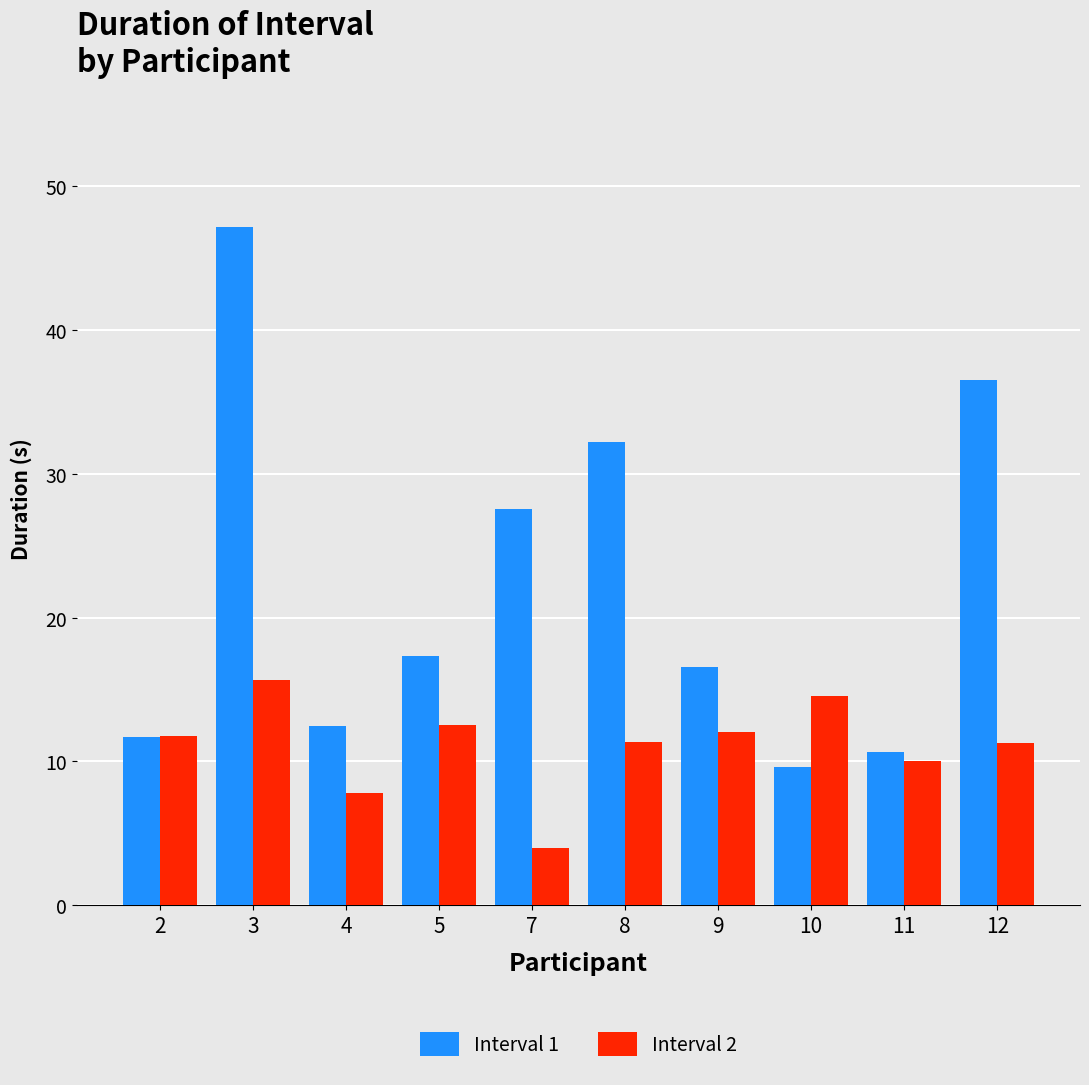

Is the value of Interval 2 at 5 greater than the value of Interval 1 at 11?

Yes